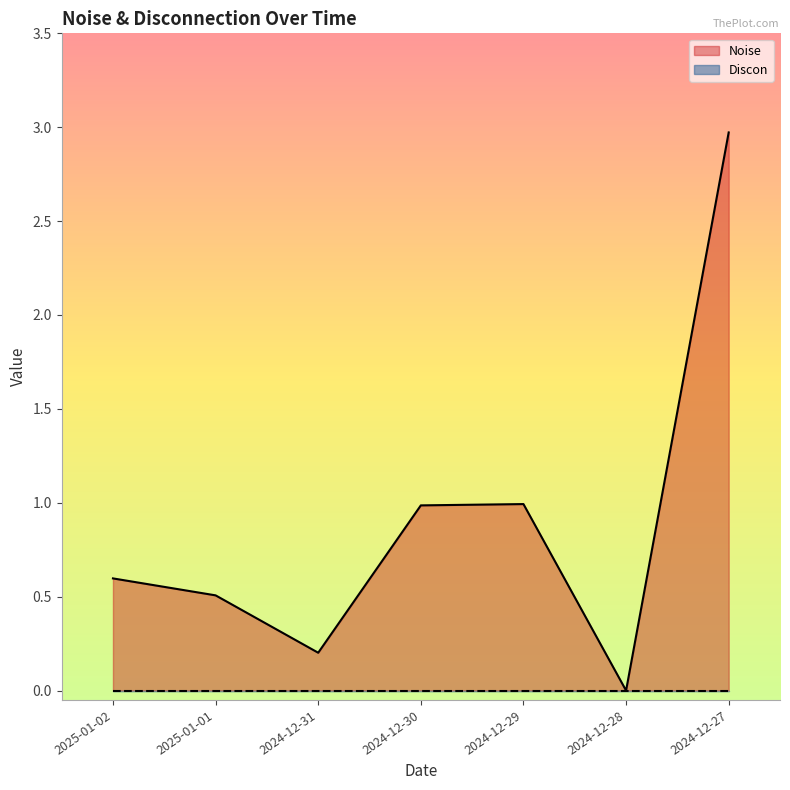

The value at 2024-12-30 is 1.0. True or false?

True